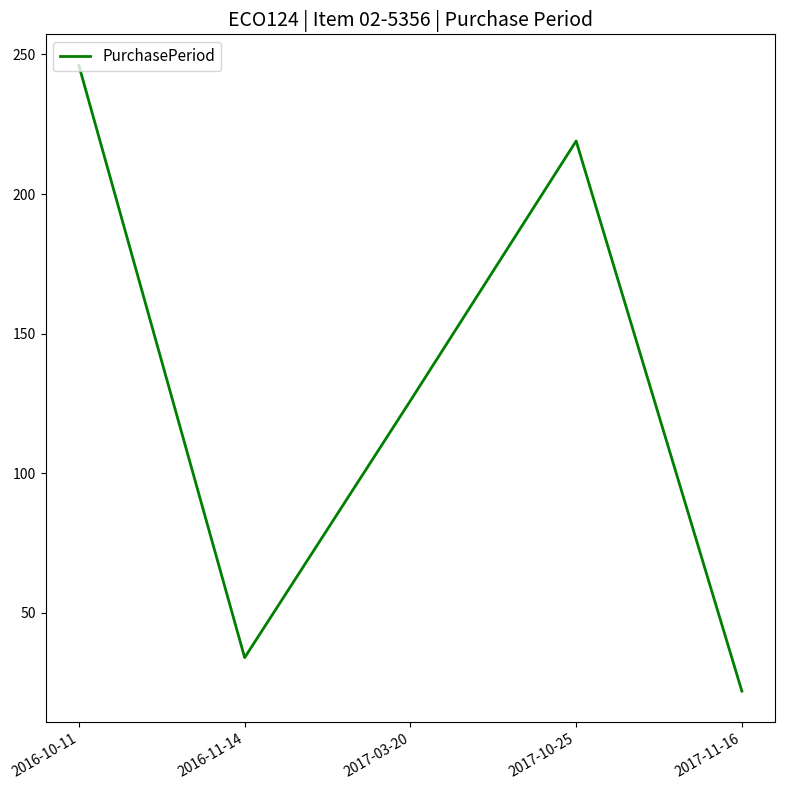

Where is the data nearest to the value 134?

2017-03-20